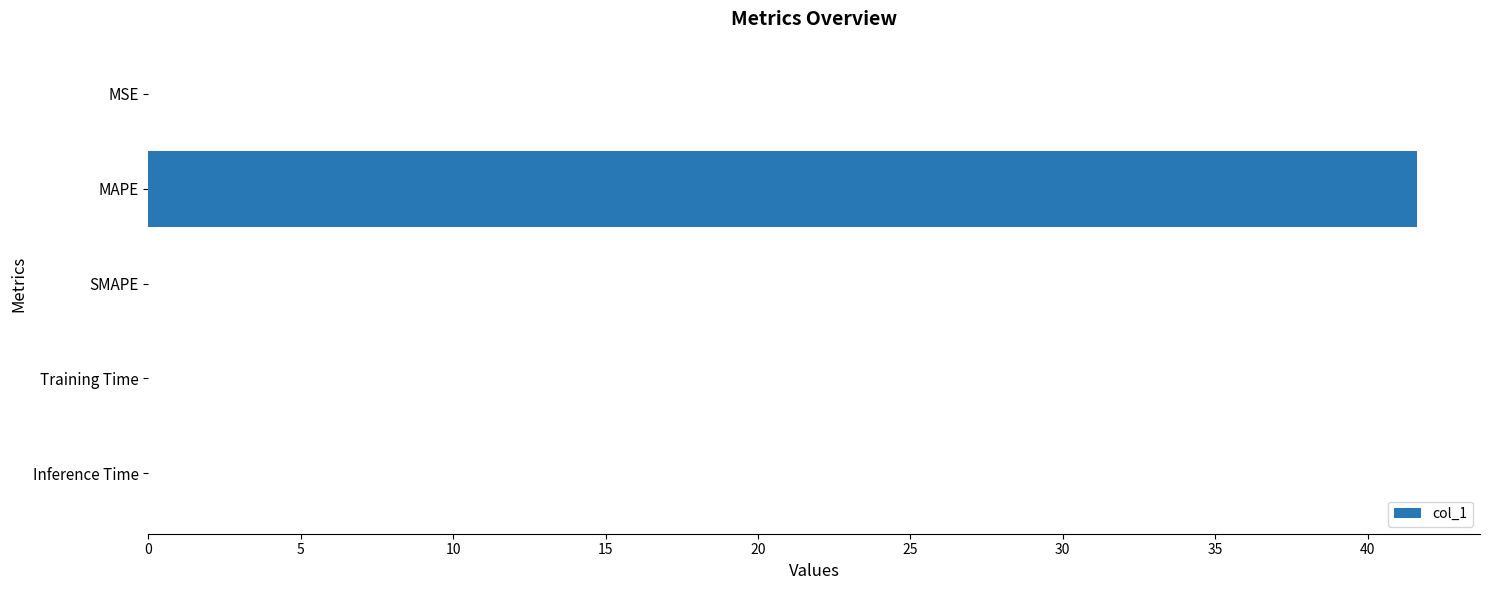

How many distinct data groups are displayed?

1